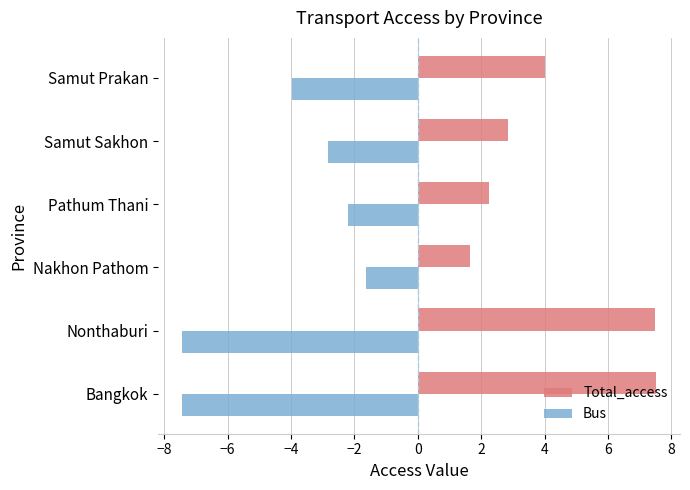

What is the difference between the second highest and minimum values in the Total_access series?

5.8